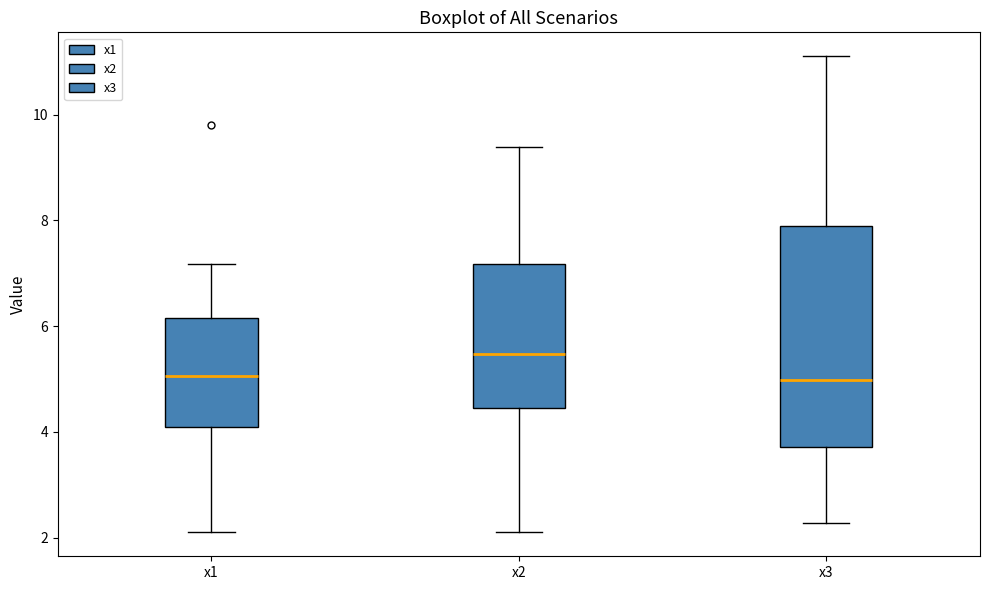

Reading left to right, read every box against the y-axis: the position of its median line, the range the box covers, and the ends of its whiskers. The values are not printed on the chart, so give them approximately, as read against the axis.

x1: median 5.0, box 4.0 to 6.2, whiskers 2.0 to 7.2
x2: median 5.4, box 4.4 to 7.2, whiskers 2.2 to 9.4
x3: median 5.0, box 3.8 to 8.0, whiskers 2.2 to 11.2